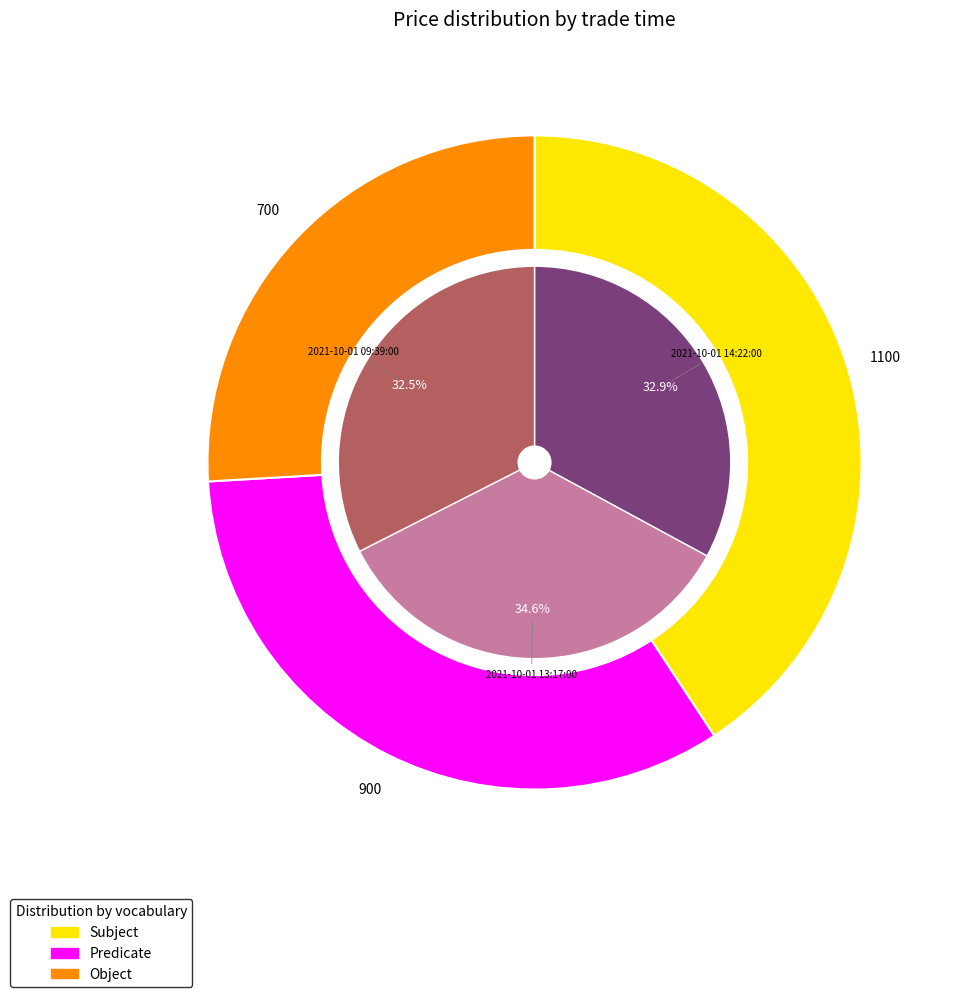

Combined, what portion of the pie is 2021-10-01 14:22:00 and 2021-10-01 13:17:00?

67.5%